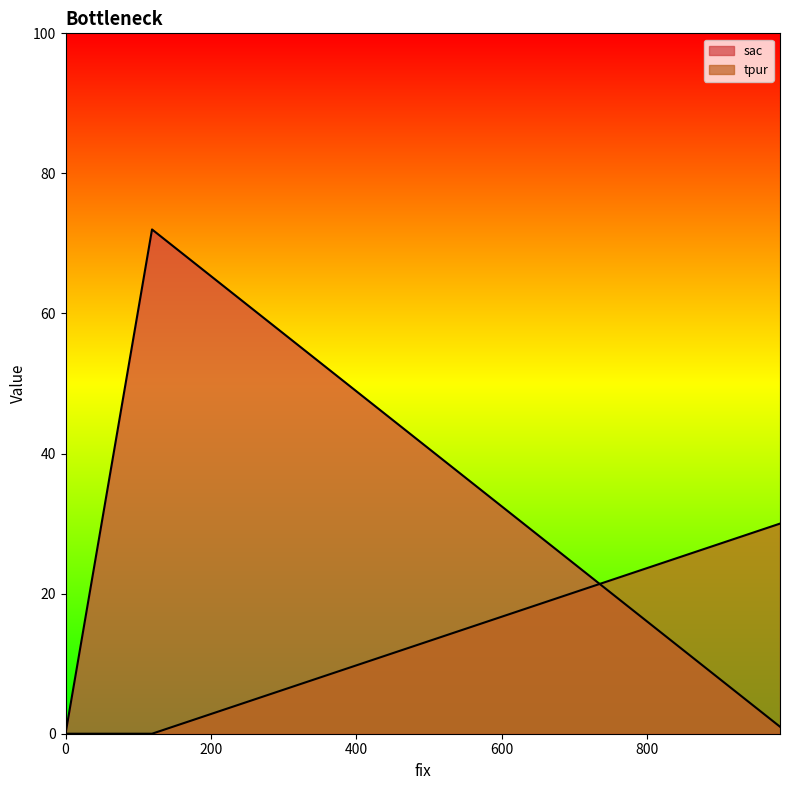

Does the chart display data point markers on the line(s)?

No